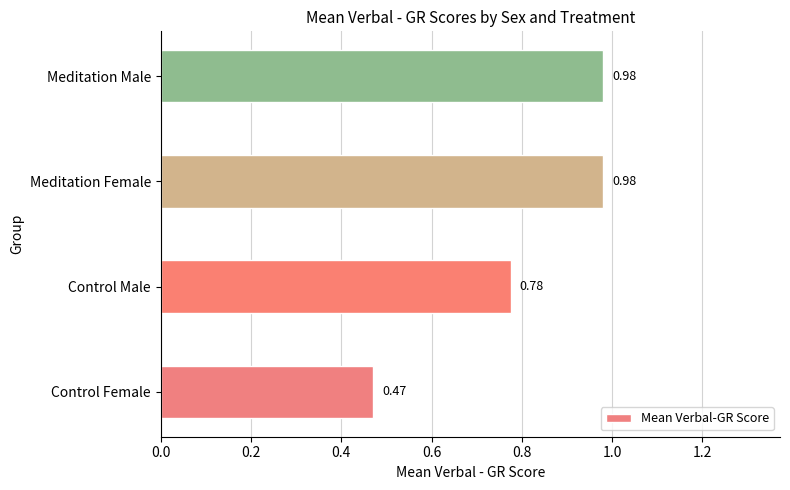

What is the sum of all values?

3.2